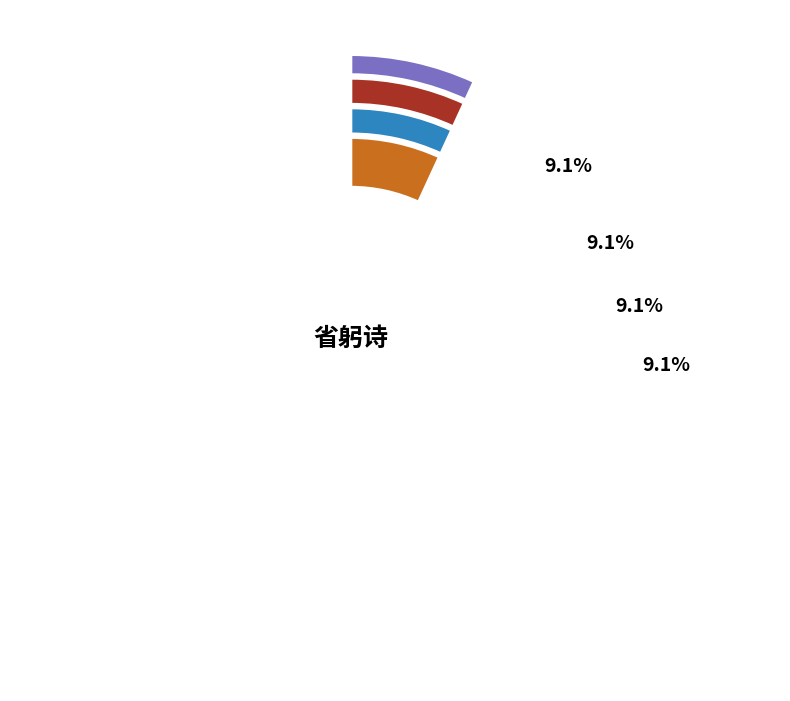

Approximately how many times larger is the value at 省躬诗 其一一六 compared to 省躬诗 其一一一?

1.0